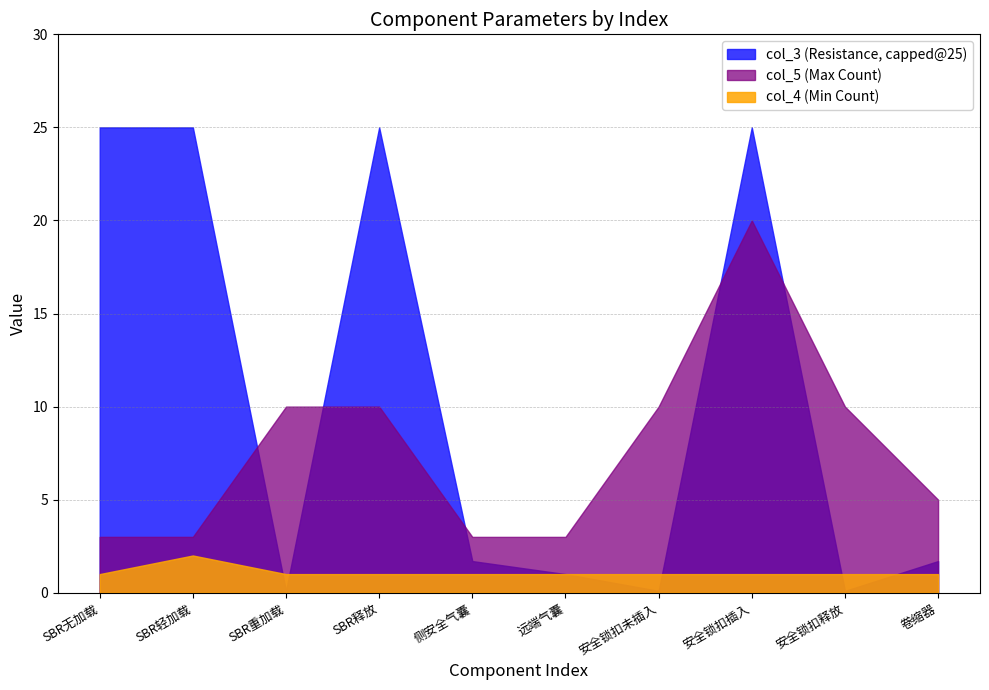

Where do col_5 (Max Count) and col_3 (Resistance, capped@25) first cross each other?

SBR轻加载 and SBR重加载